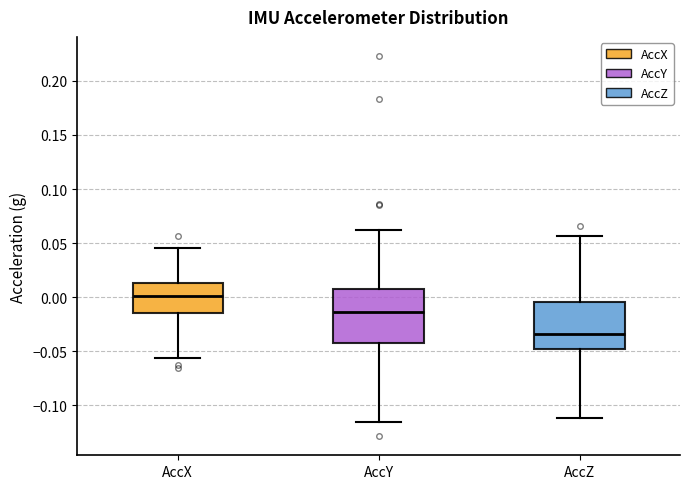

Which box is the tallest, from its lower edge to its upper edge?

AccY